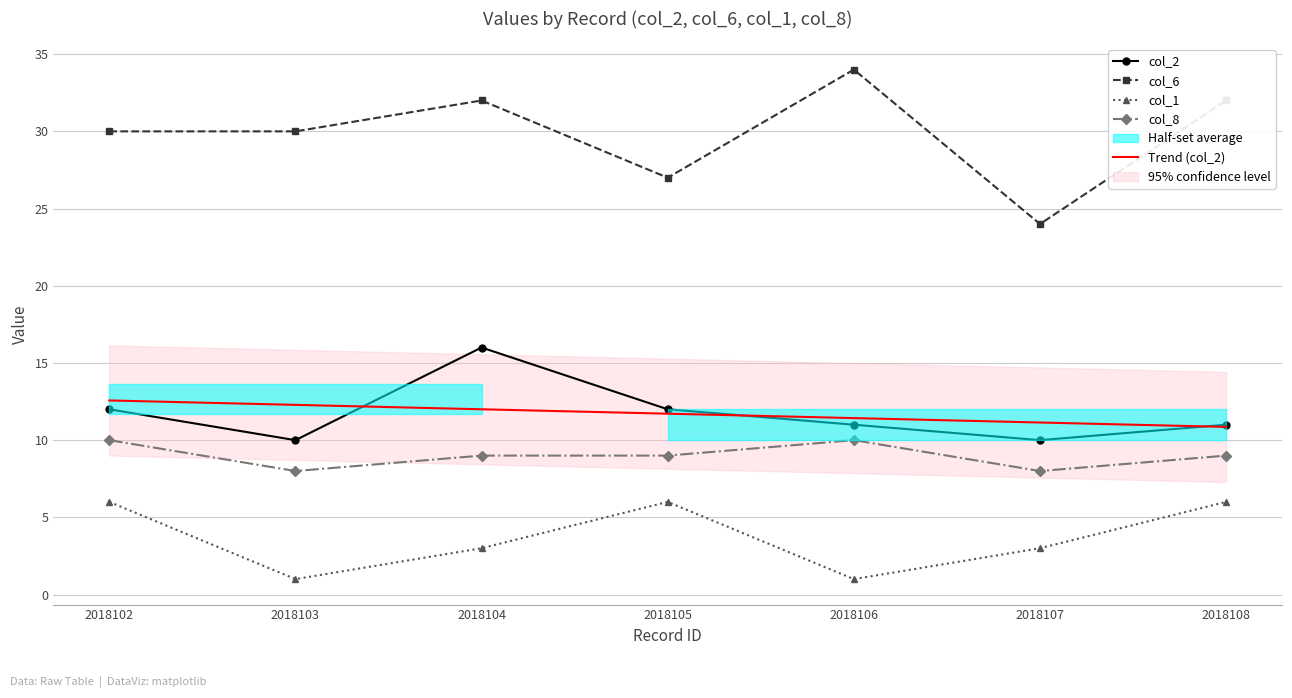

What is the sum of all col_2 values?

82.0